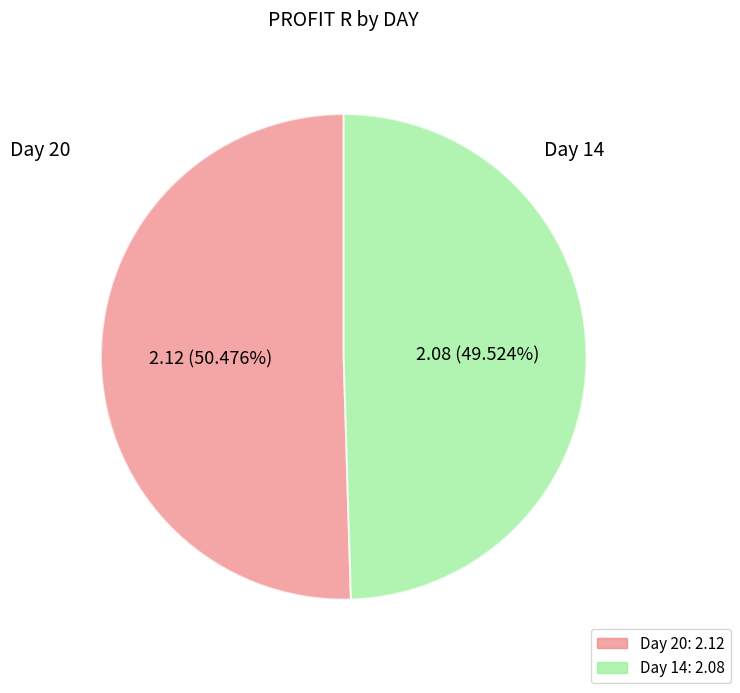

How many segments does this pie chart have?

2